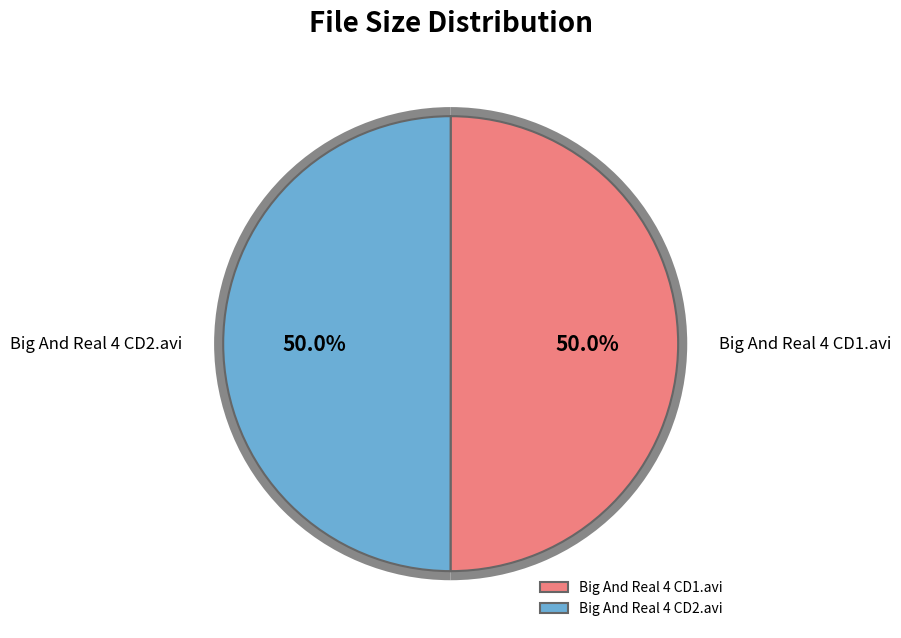

What percentage do Big And Real 4 CD2.avi and Big And Real 4 CD1.avi together represent?

100.0%